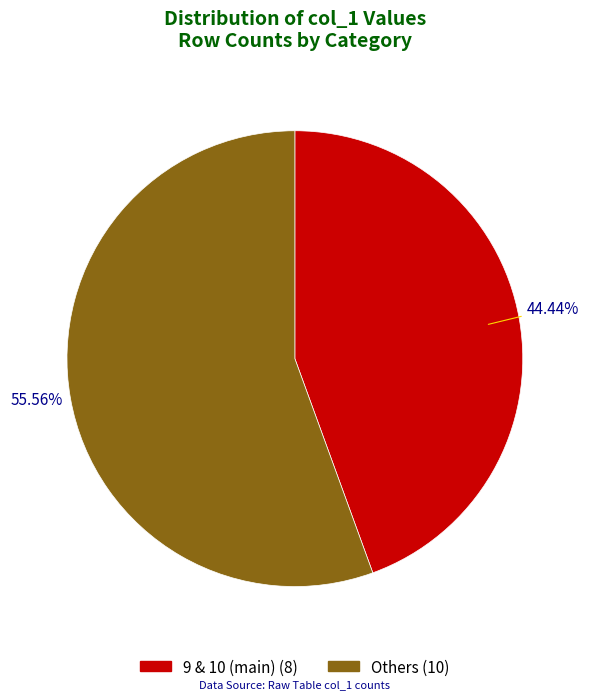

To the nearest percent, what is the average slice percentage?

50%